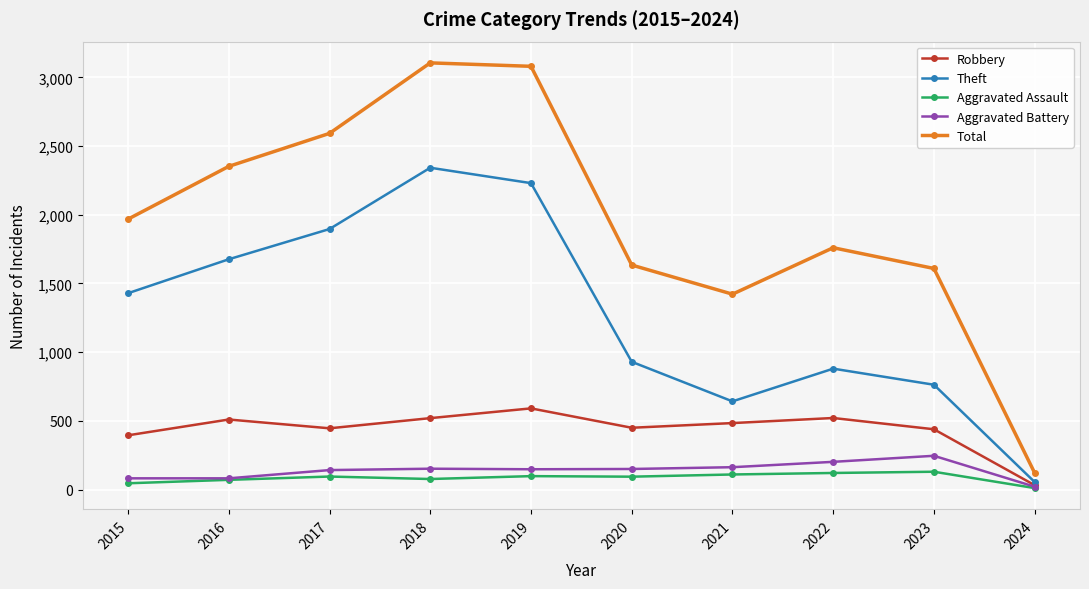

Does the chart display data point markers on the line(s)?

Yes